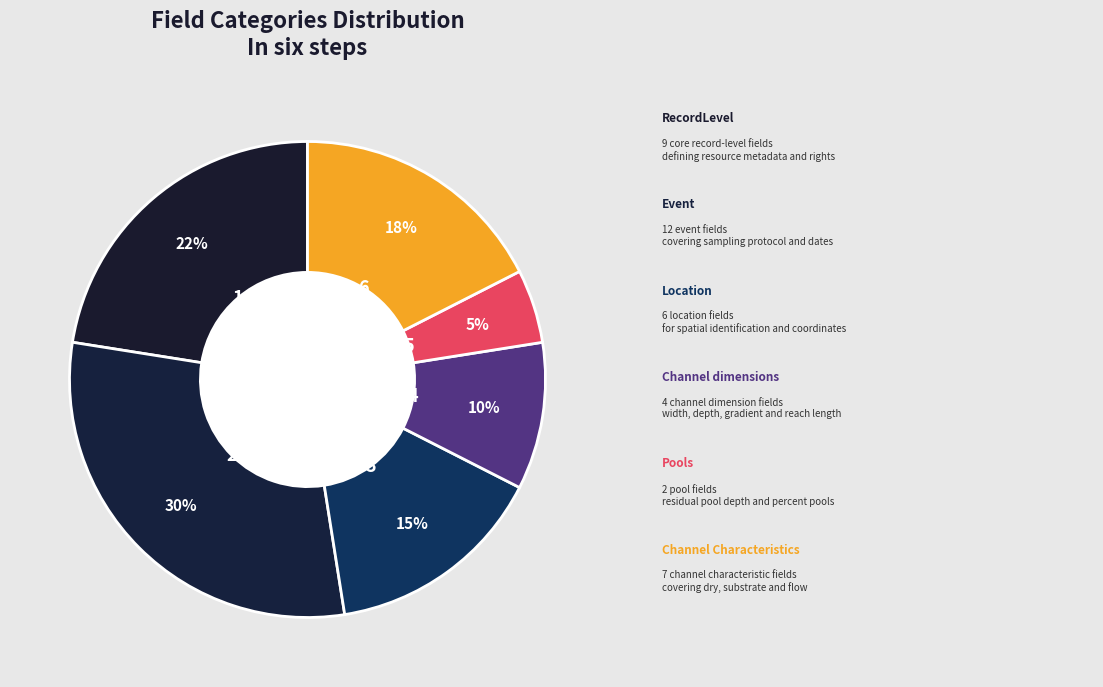

Does any single category account for the majority?

No